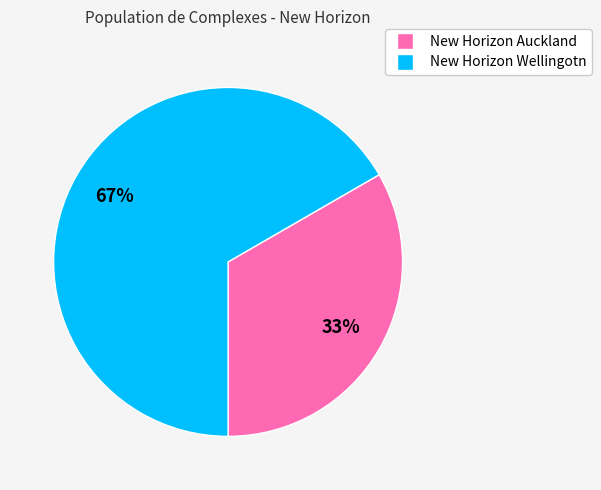

To the nearest percent, what percentage of the pie is New Horizon Auckland?

33%